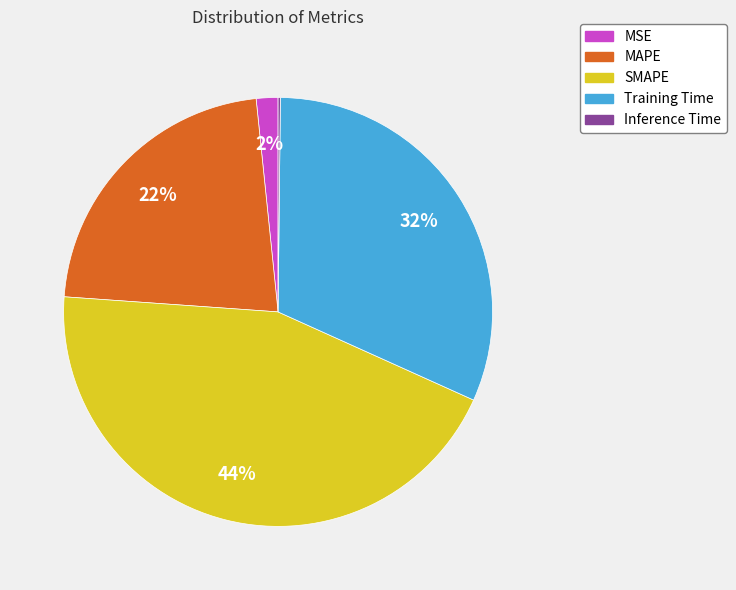

Is the sum of SMAPE and MAPE greater than half?

Yes